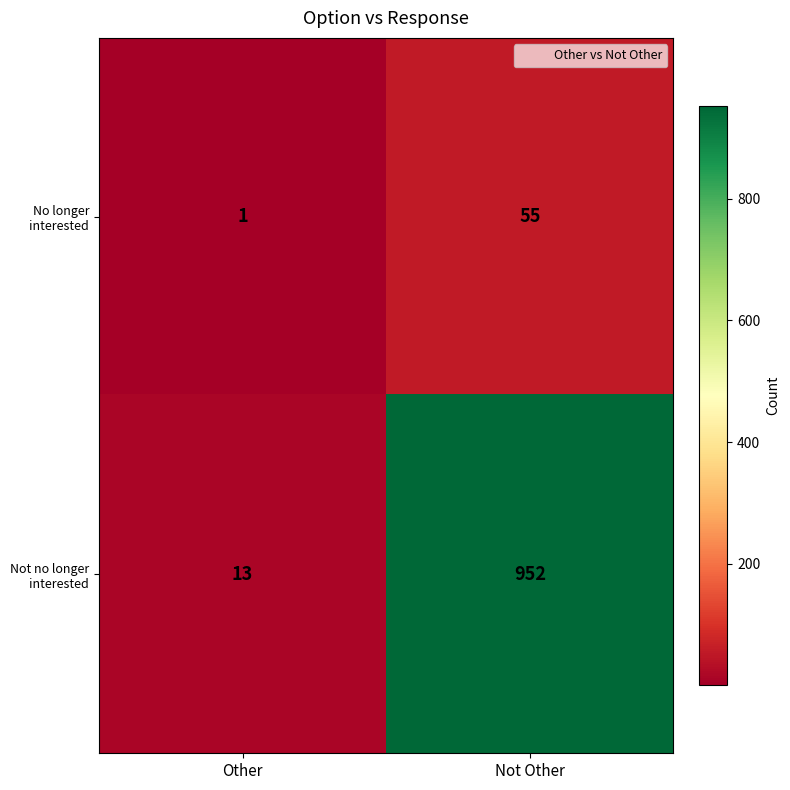

True or false: Not no longer interested has a value of 13 at Other.

True